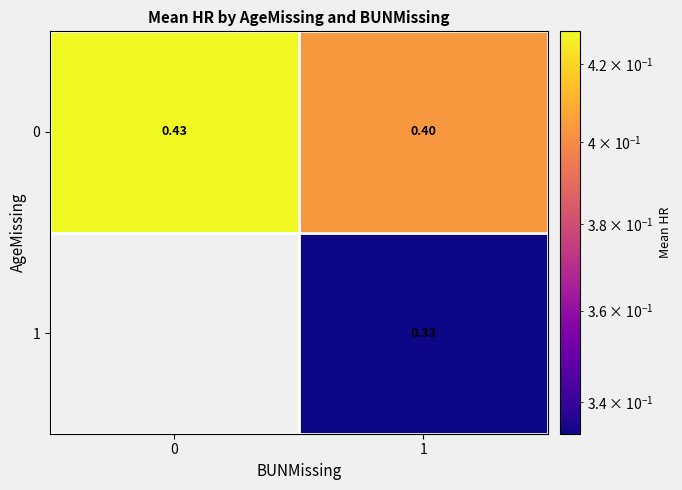

Is the value of 1 at 1 greater than the value of 0 at 1?

No